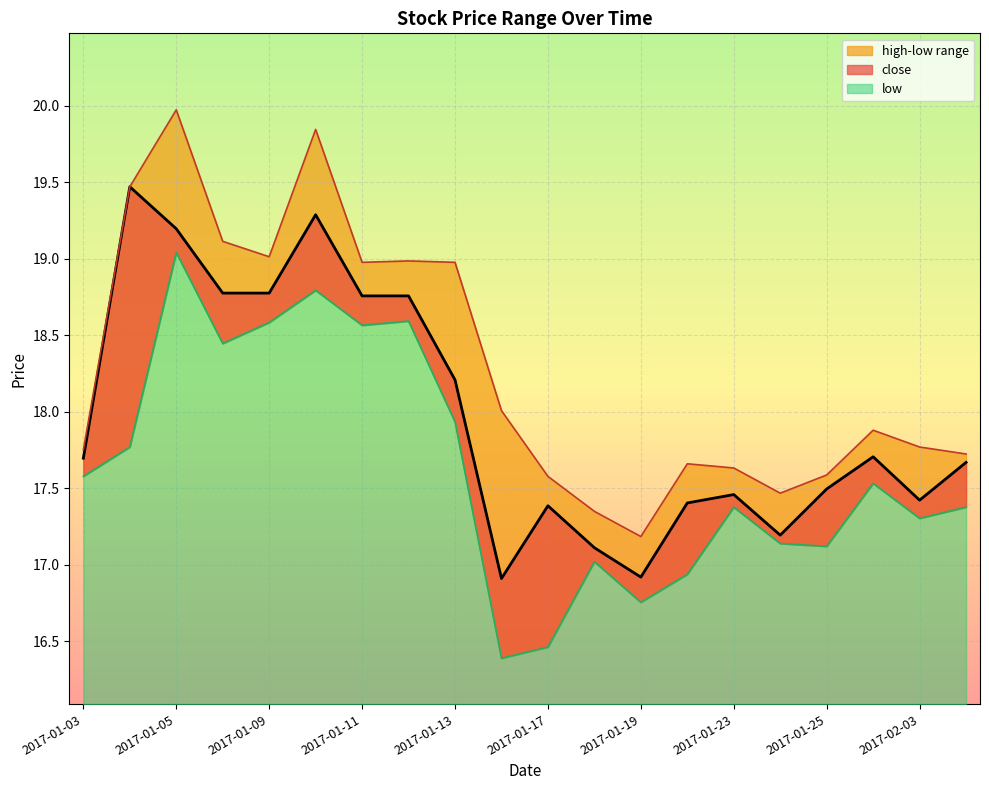

At 2017-01-11, list the series in order from smallest to largest.

low, close, high